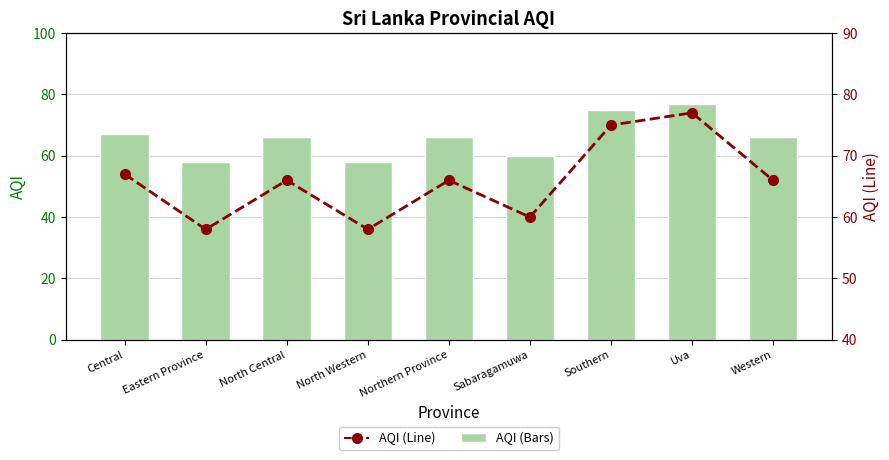

Which series changed the most between Central and Eastern Province?

AQI (Bars)